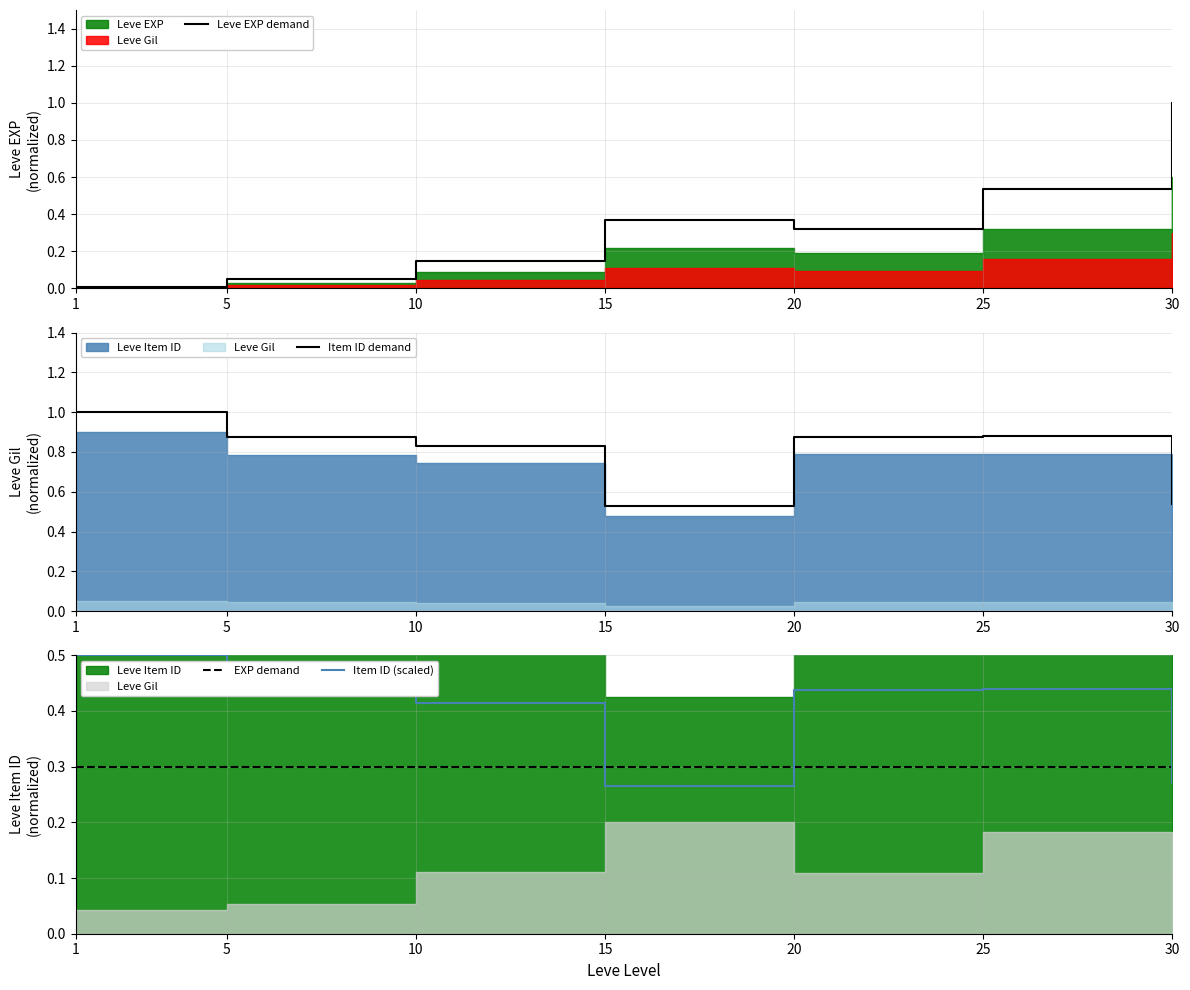

After their last crossing, which series has the higher values: EXP demand or Item ID (scaled)?

EXP demand